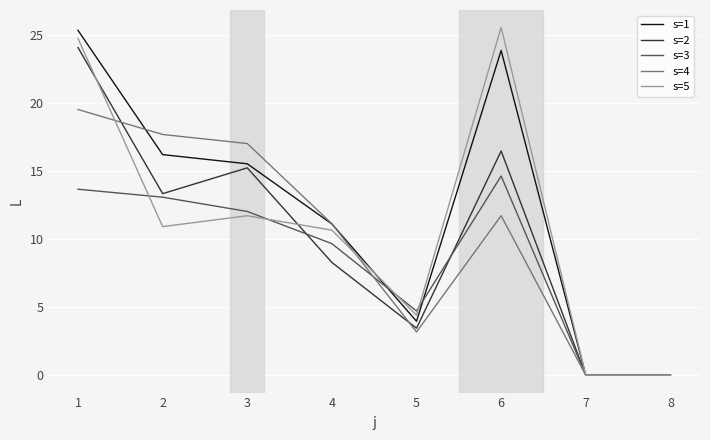

The s=2 series shows 0.0 at 7. True or false?

True